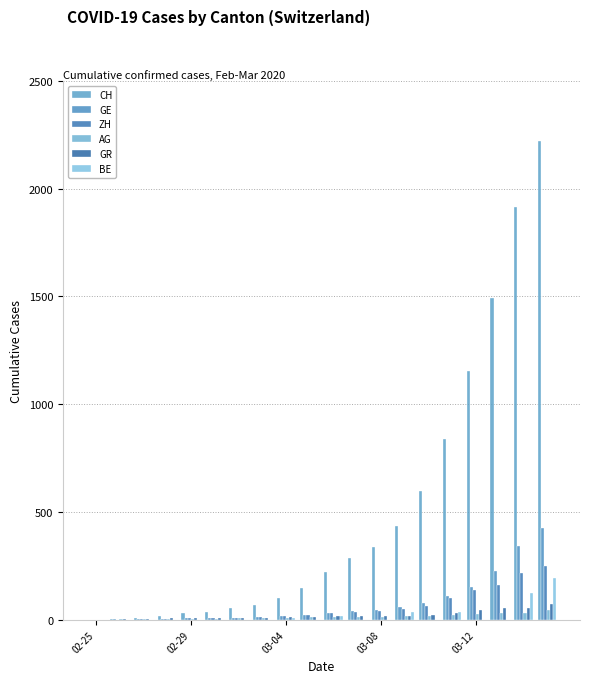

Count the number of data series in this chart.

6